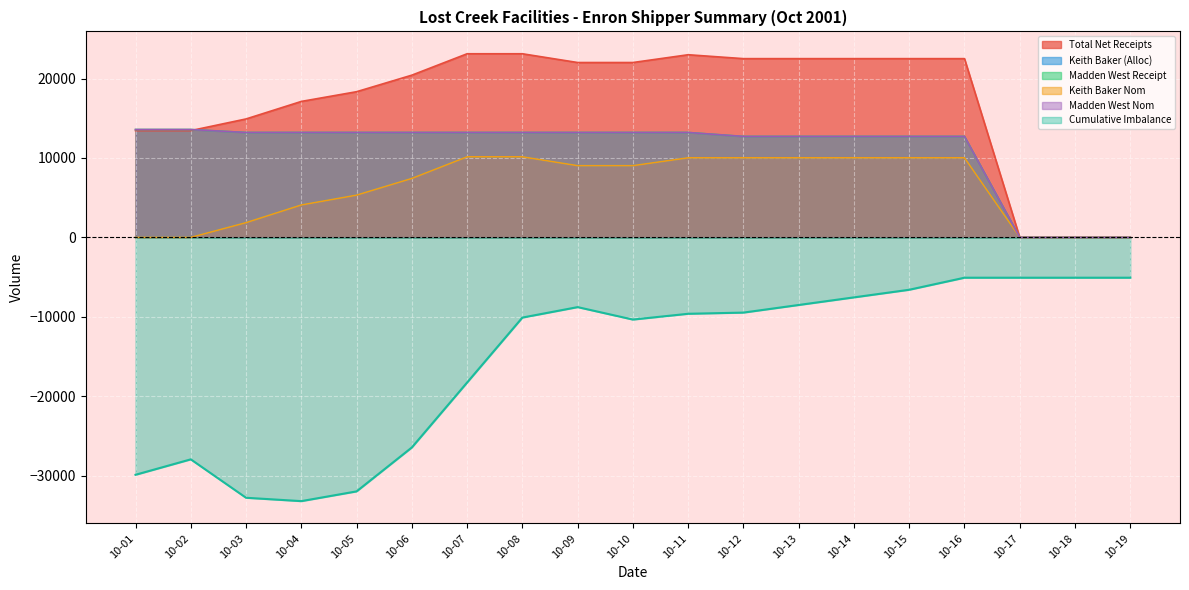

Rank the series by their maximum value, from lowest to highest.

Cumulative Imbalance, Keith Baker (Alloc), Keith Baker Nom, Madden West Receipt, Madden West Nom, Total Net Receipts